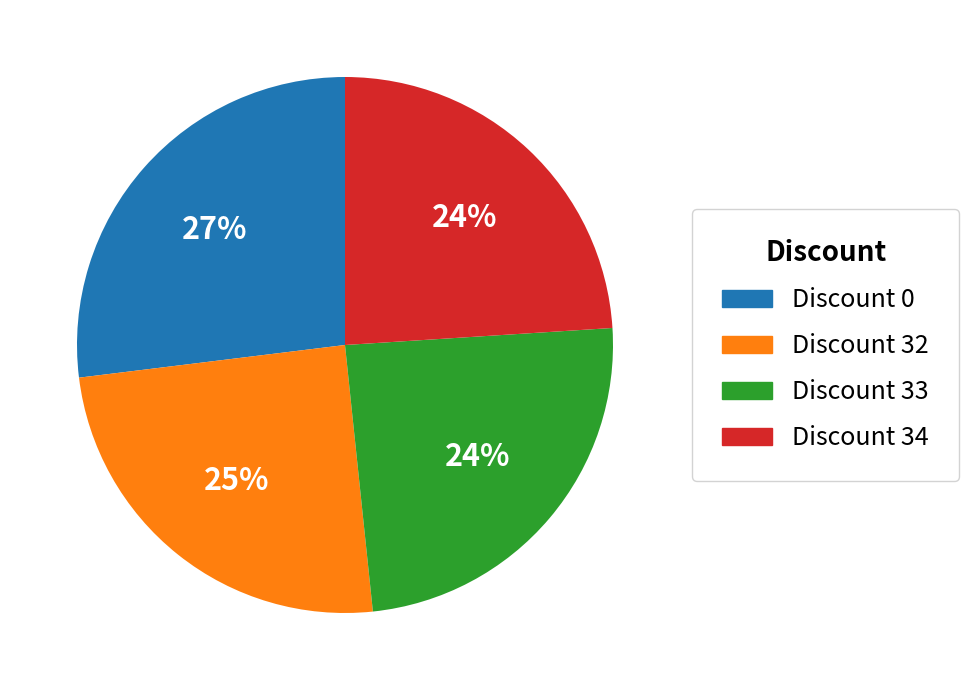

Does Discount 33 account for over 50% of the chart?

No